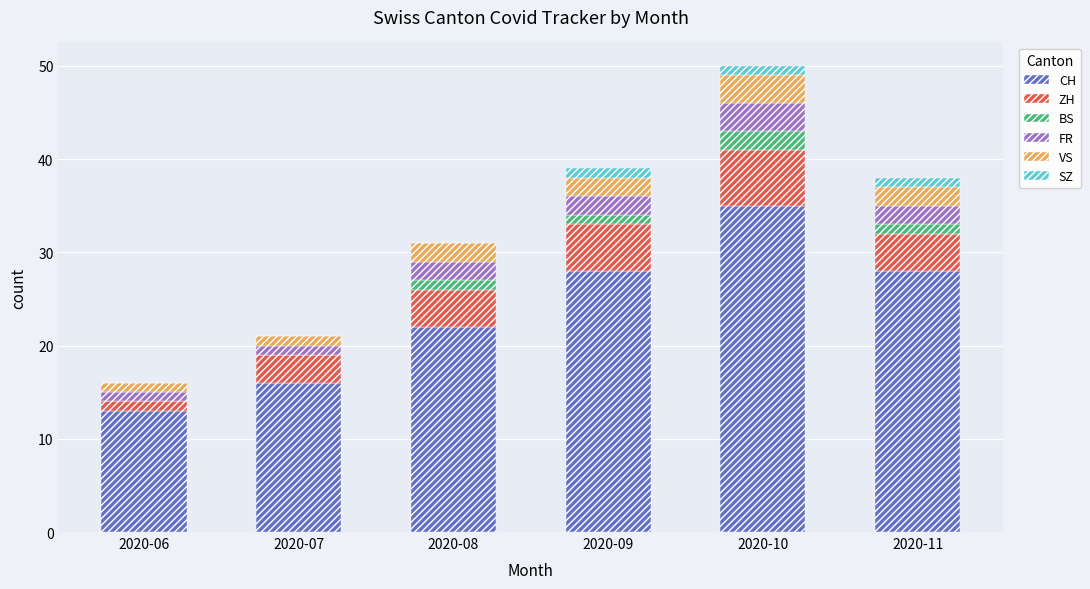

Is it true that CH equals 5 at 2020-07?

False